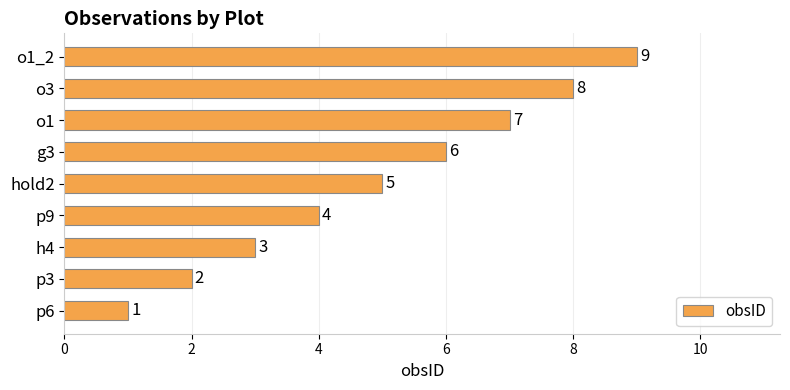

What is the ratio of the value at p3 to the value at g3?

0.3